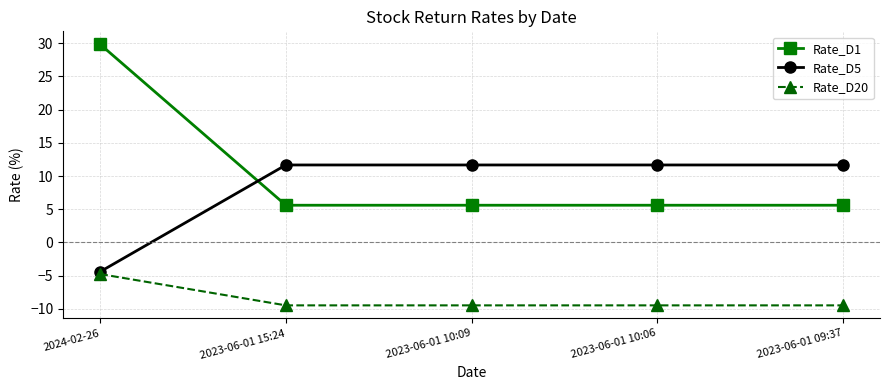

What is the difference between the maximum and second lowest values in the Rate_D20 series?

4.7